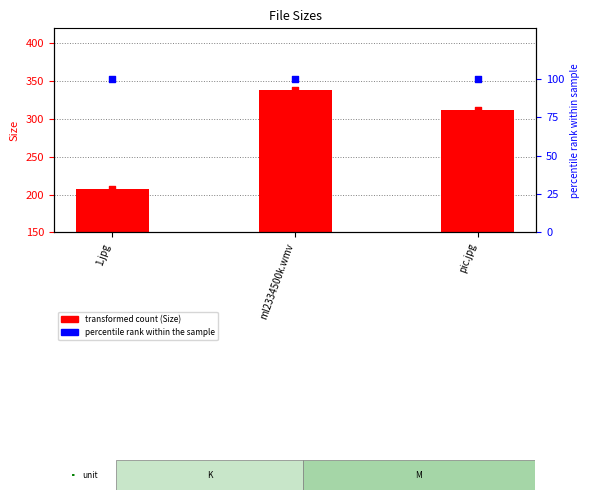

Which series reaches the maximum Y coordinate?

Size